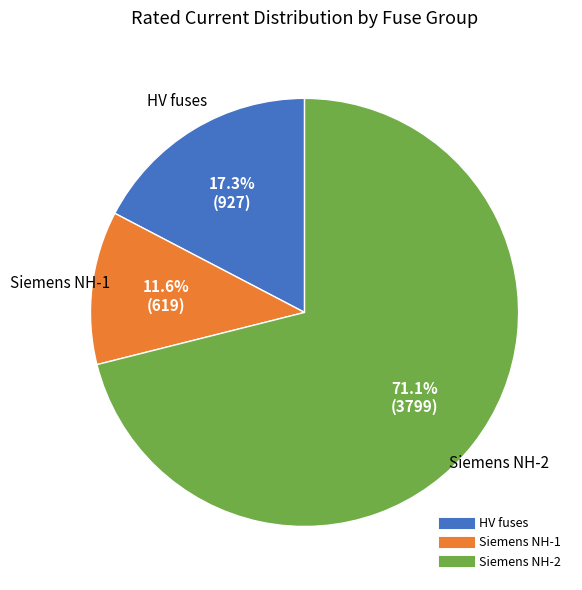

Does any single category account for the majority?

Yes